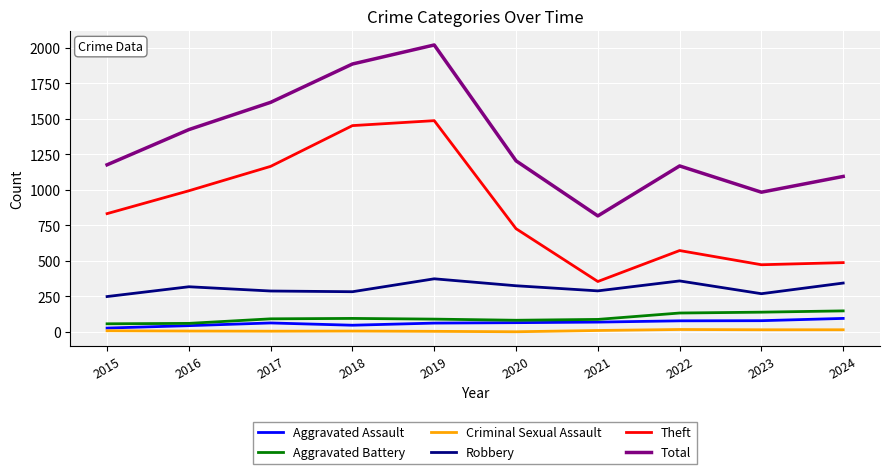

At which category is the sum across all series the highest?

2019